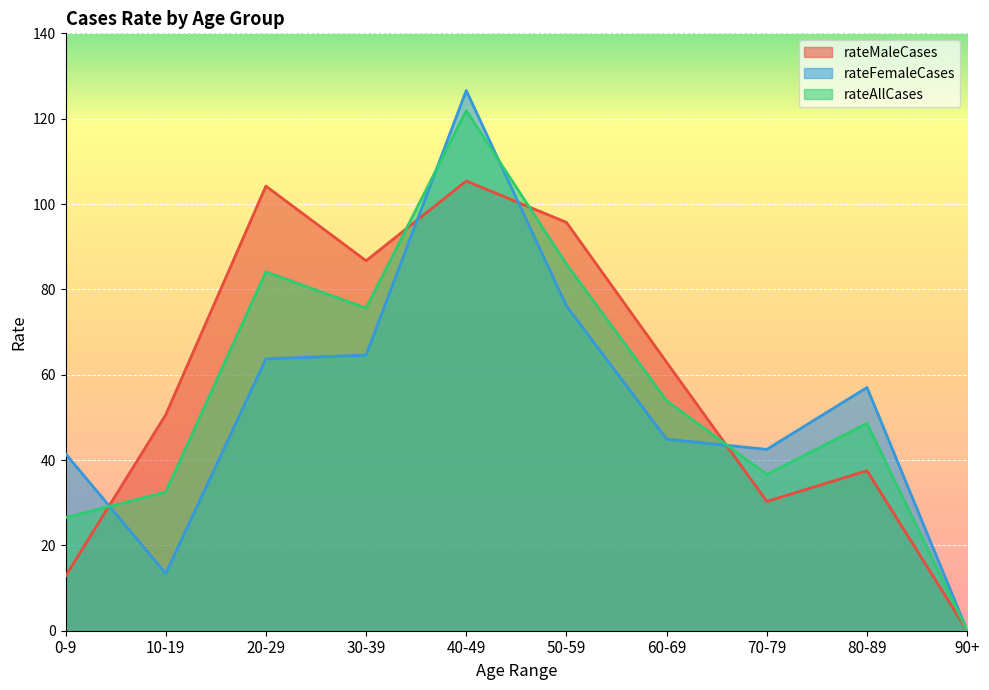

Where do rateAllCases and rateFemaleCases first cross each other?

0-9 and 10-19